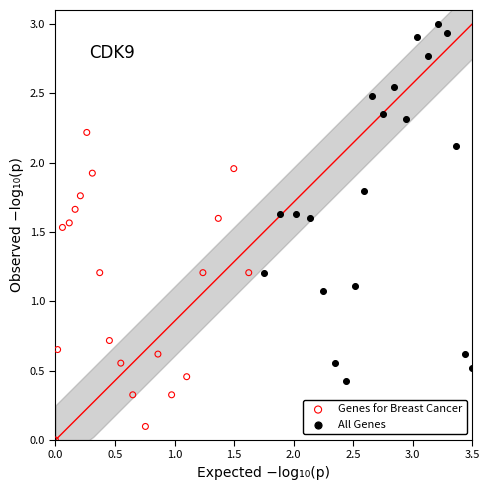

Which series contains the lowest Y value?

Genes for Breast Cancer